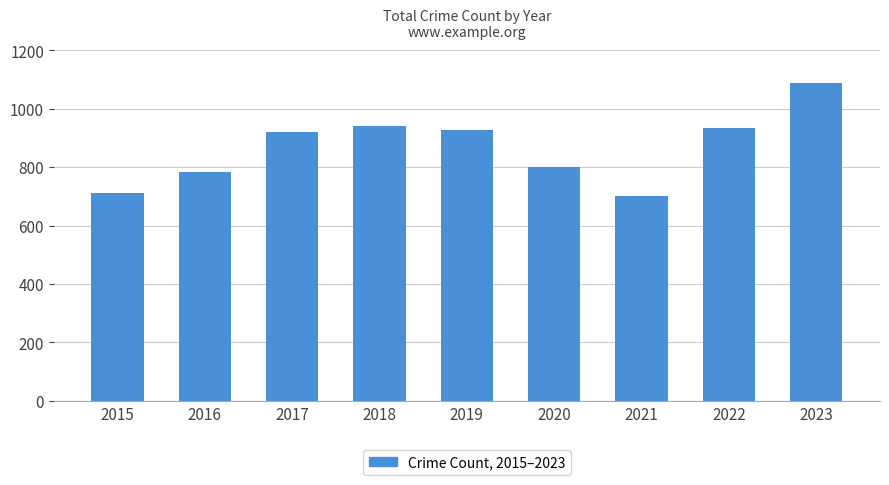

What is the change in value from 2016 to 2018?

+157